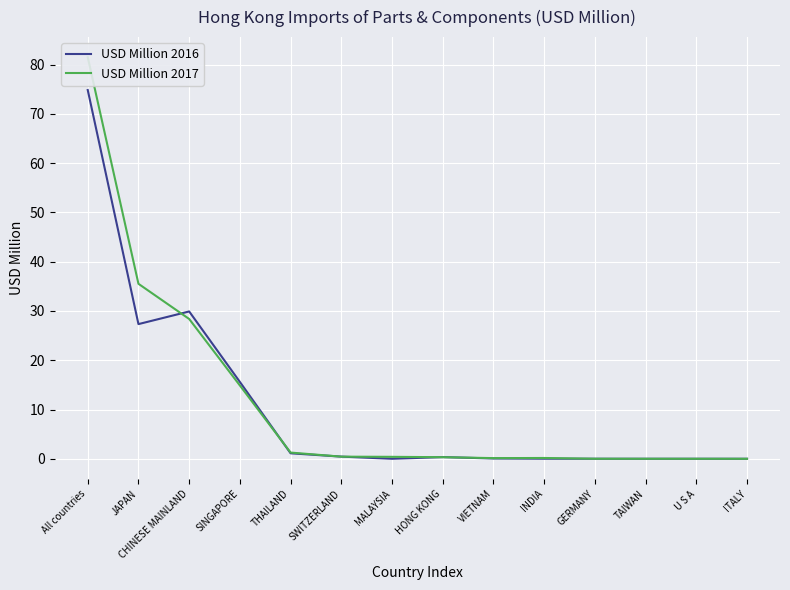

Rank the categories by USD Million 2017 value from lowest to highest.

ITALY, TAIWAN, U S A, GERMANY, VIETNAM, INDIA, HONG KONG, MALAYSIA, SWITZERLAND, THAILAND, SINGAPORE, CHINESE MAINLAND, JAPAN, All countries